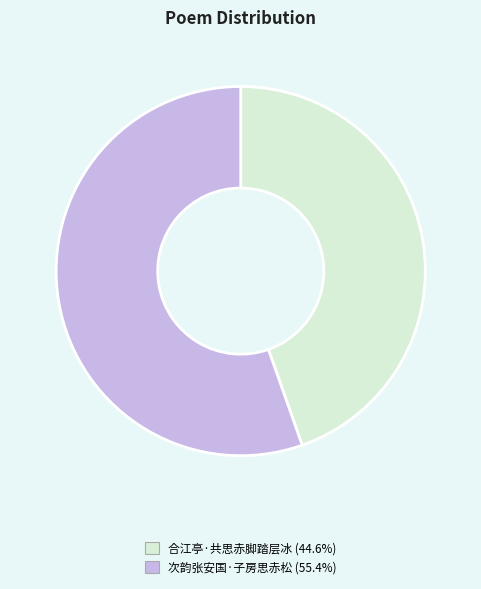

Which slice is the smallest?

合江亭·共思赤脚踏层冰